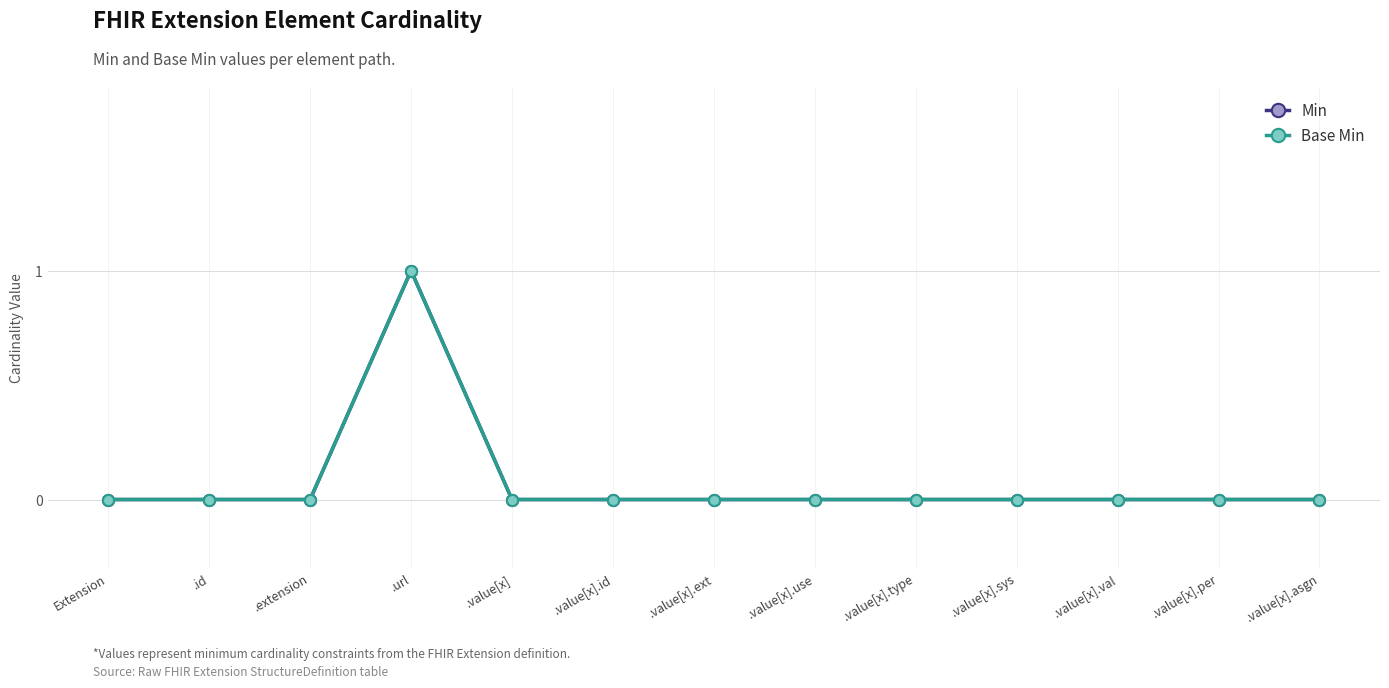

Reading left to right, list all the values displayed in this chart.

Min: Extension=0	.id=0	.extension=0	.url=1	.value[x]=0	.value[x].id=0	.value[x].ext=0	.value[x].use=0	.value[x].type=0	.value[x].sys=0	.value[x].val=0	.value[x].per=0	.value[x].asgn=0
Base Min: Extension=0	.id=0	.extension=0	.url=1	.value[x]=0	.value[x].id=0	.value[x].ext=0	.value[x].use=0	.value[x].type=0	.value[x].sys=0	.value[x].val=0	.value[x].per=0	.value[x].asgn=0